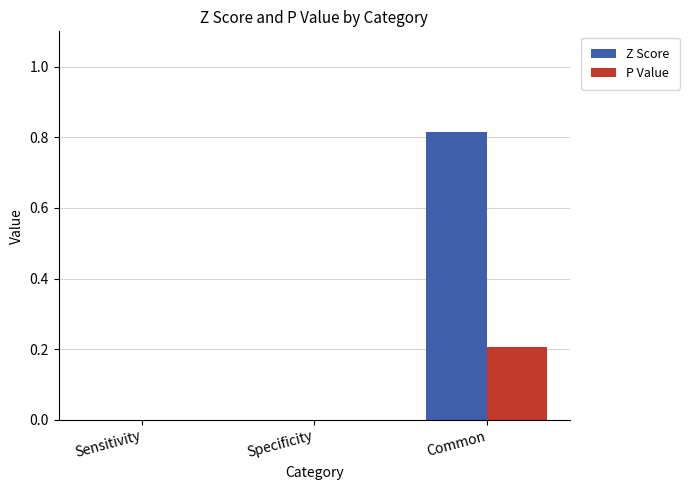

Count the number of categories in the chart.

3